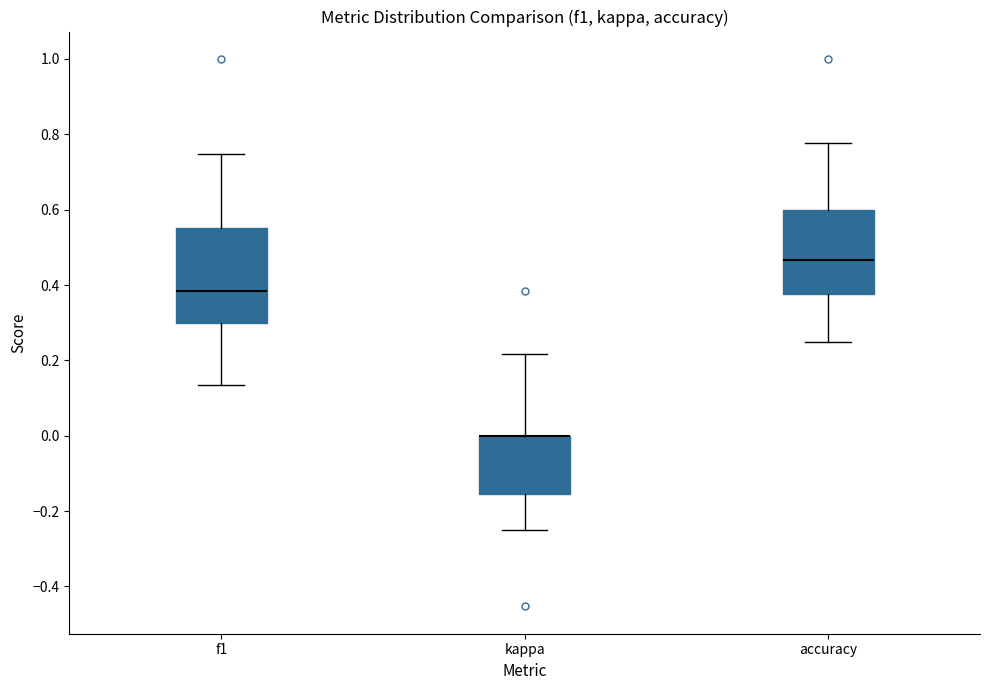

Where does the lower whisker of the box for f1 end on the y-axis? The values are not printed on the chart, so give them approximately, as read against the axis.

0.14